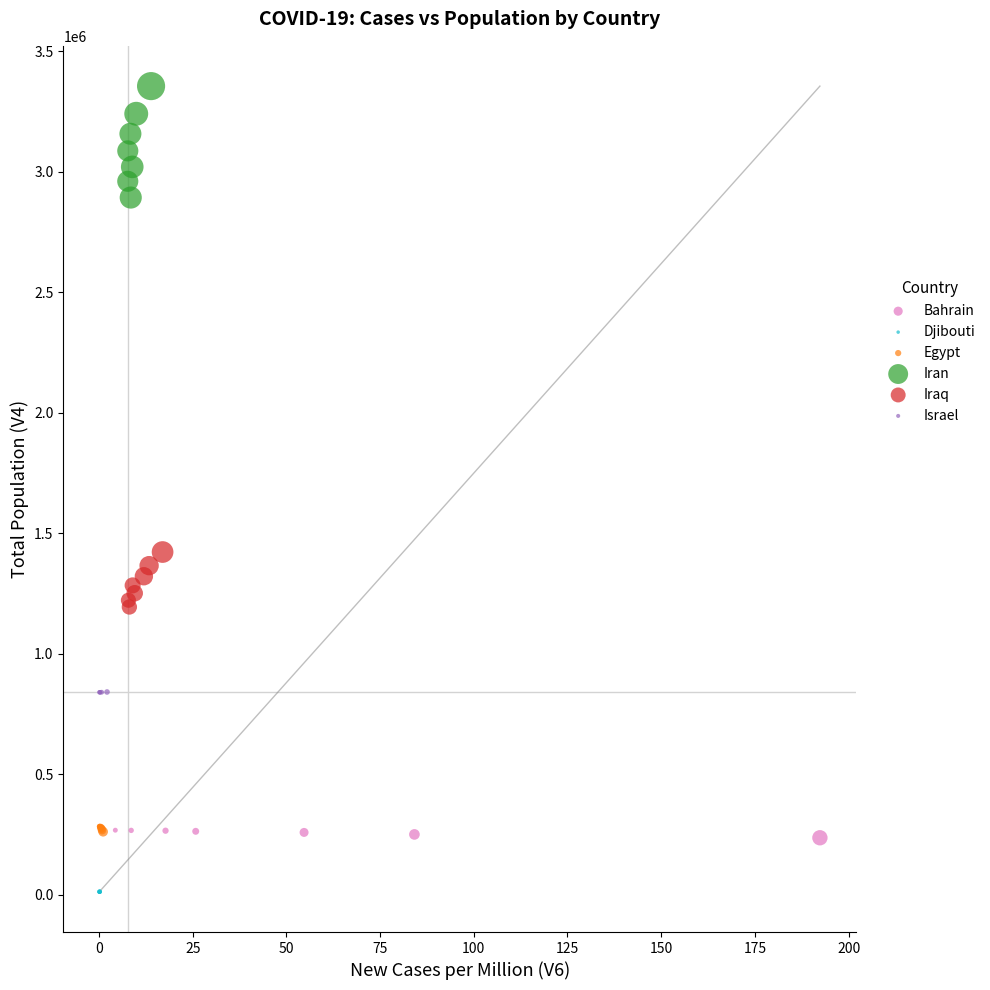

What are all the series names shown in the legend?

Bahrain, Djibouti, Egypt, Iran, Iraq, Israel